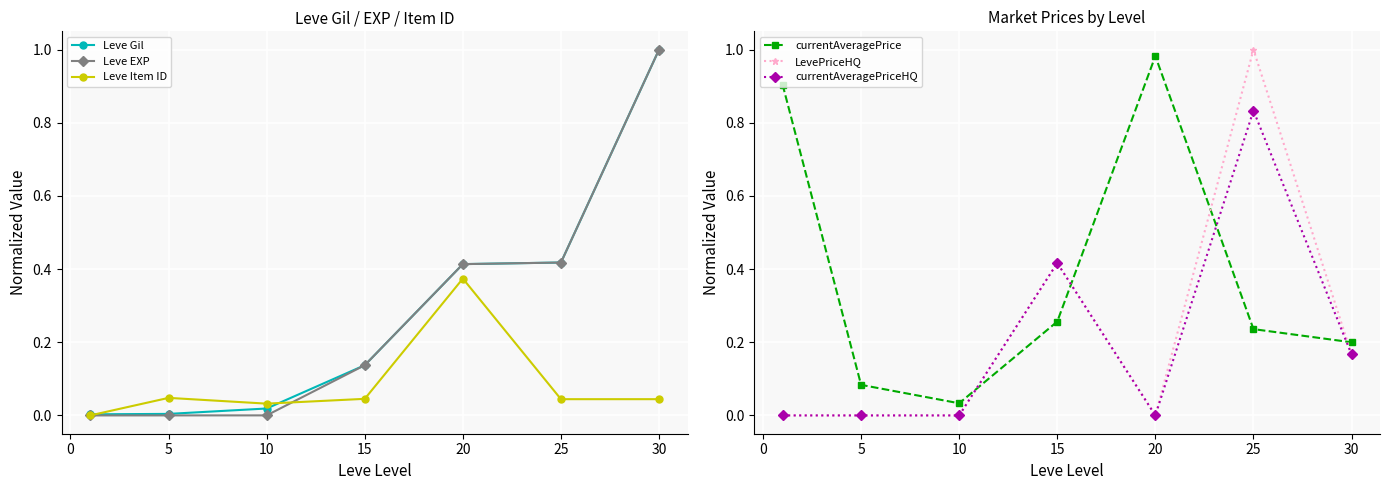

True or false: Leve EXP has more than 2 interior local peaks.

False